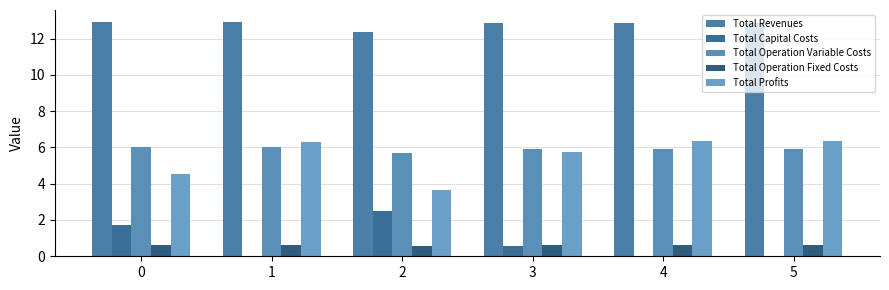

Is it true that Total Profits equals 3.6 at 3?

False